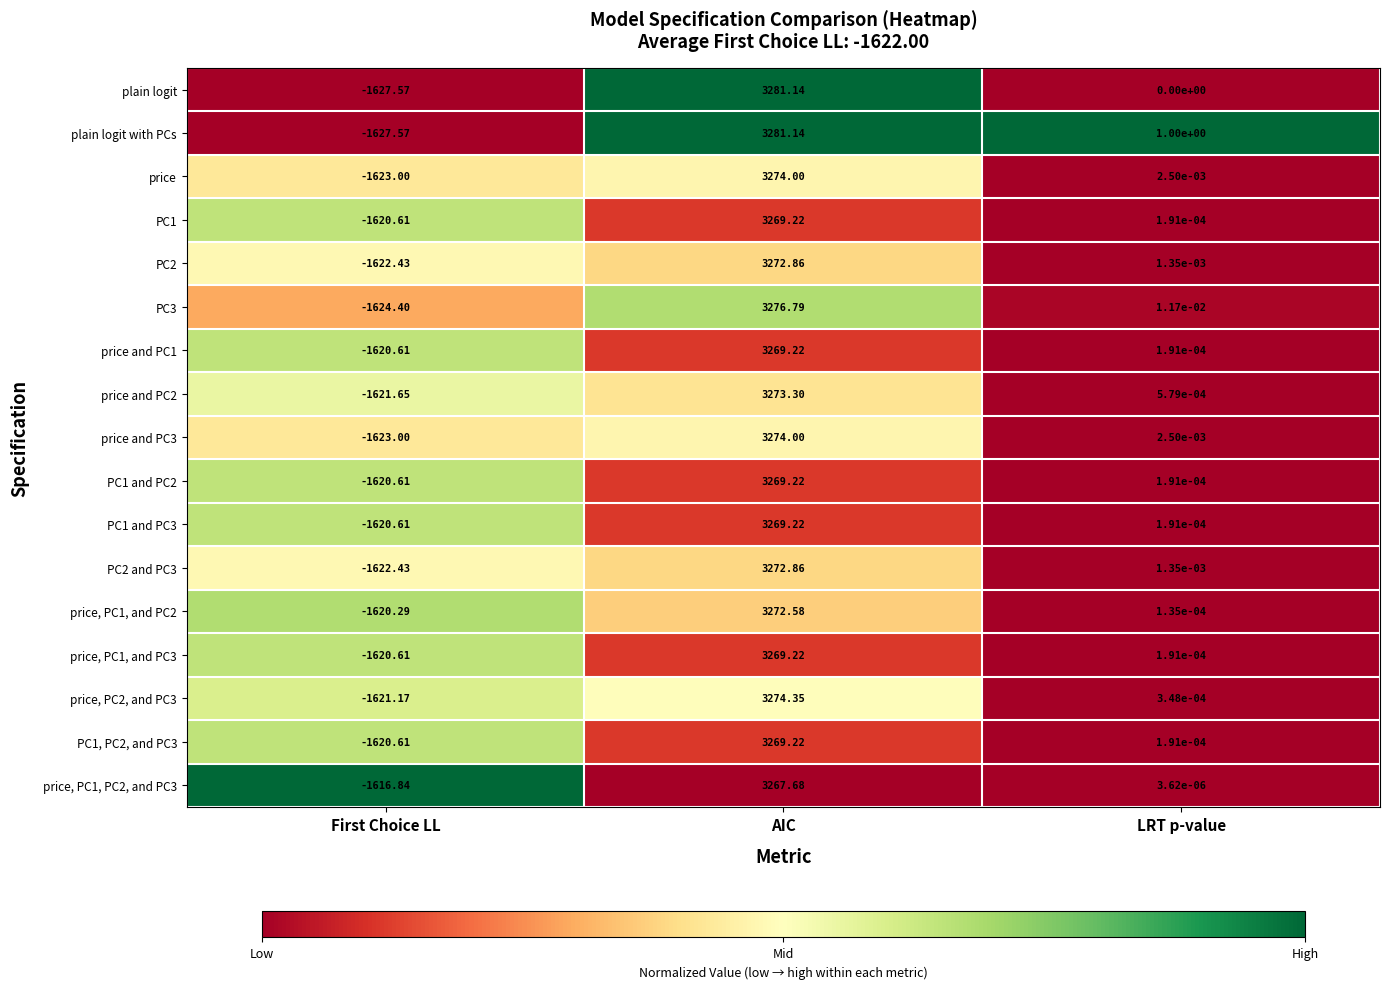

Which category has the highest value in the plain logit series?

AIC